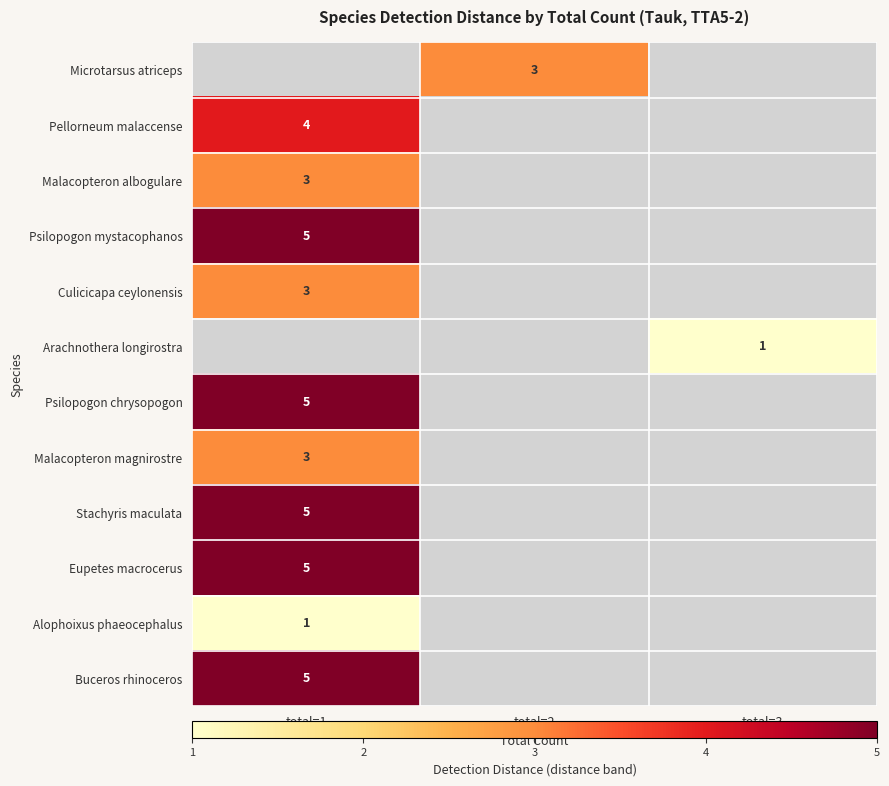

The Alophoixus phaeocephalus series shows 1 at total=1. True or false?

True